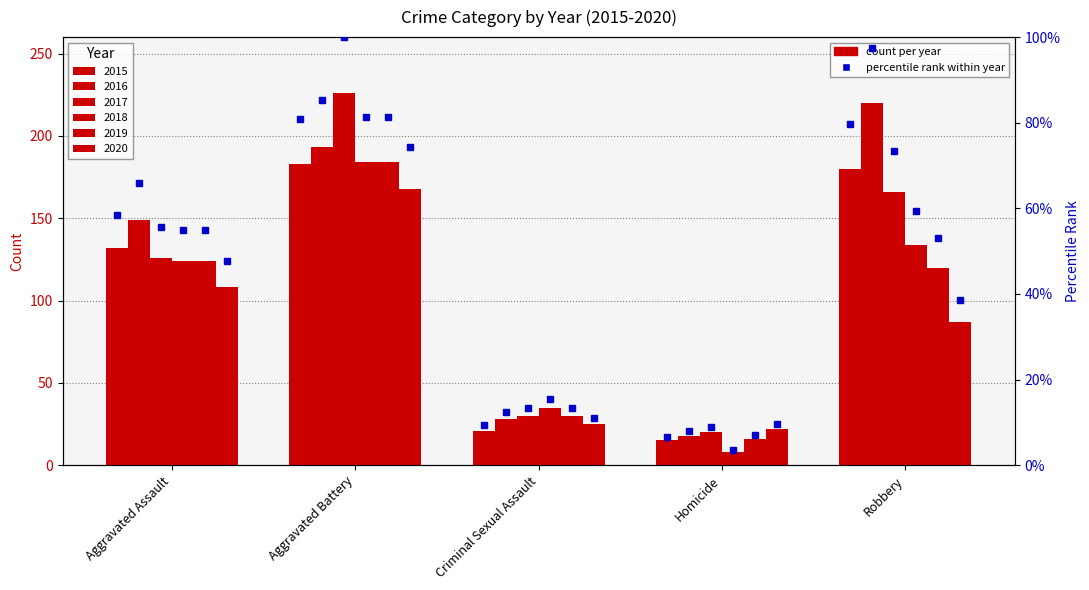

Between Aggravated Battery and Homicide, which series saw the biggest shift?

2017